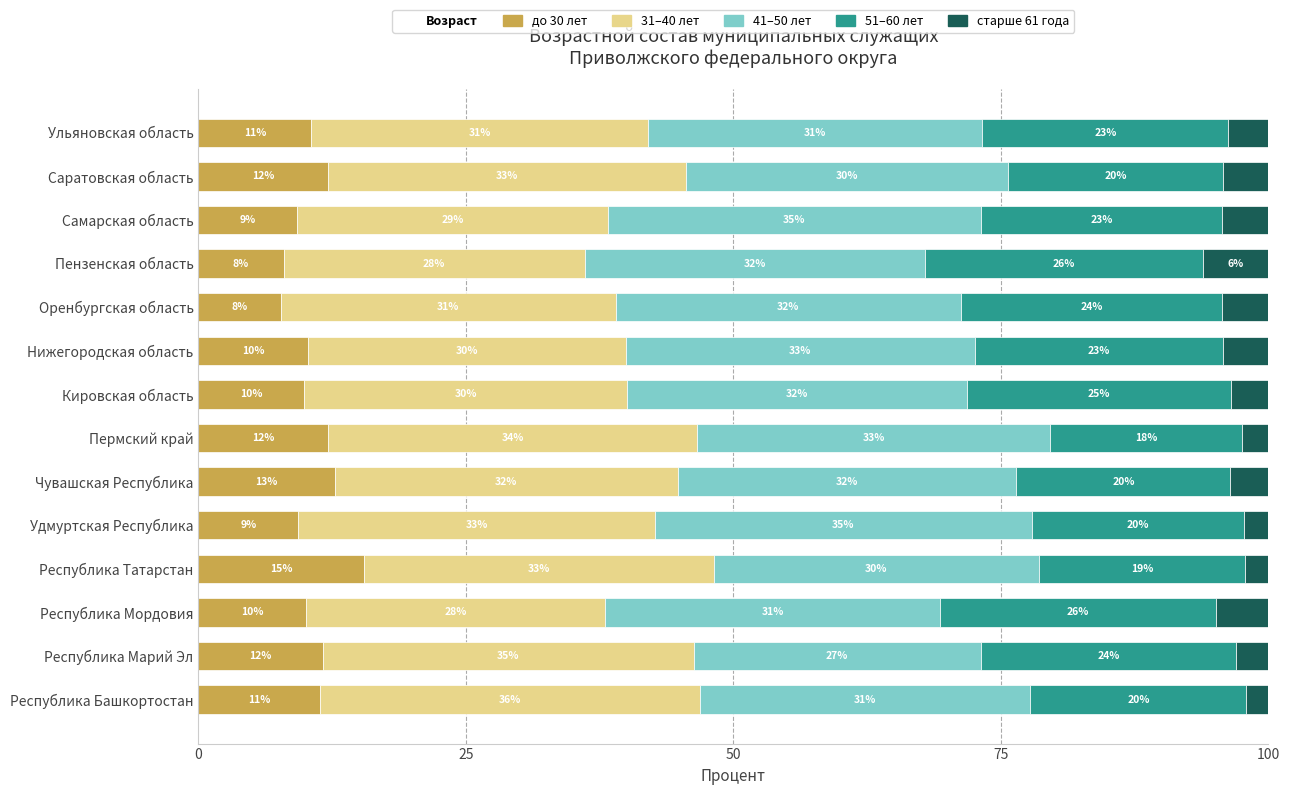

What is the highest value of the до 30 лет series?

15.5